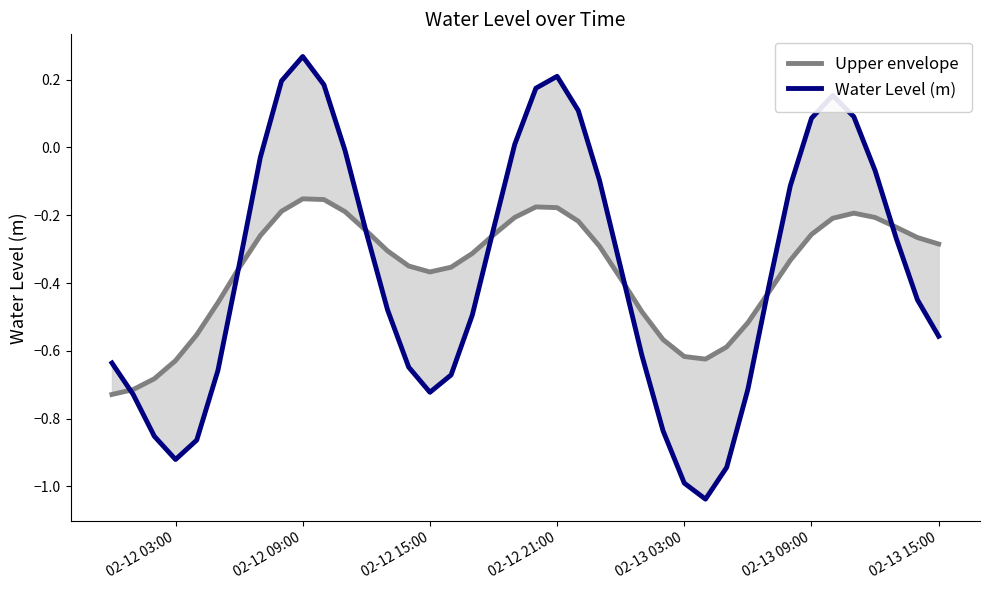

What is the average value of the Water Level (m) series?

-0.4